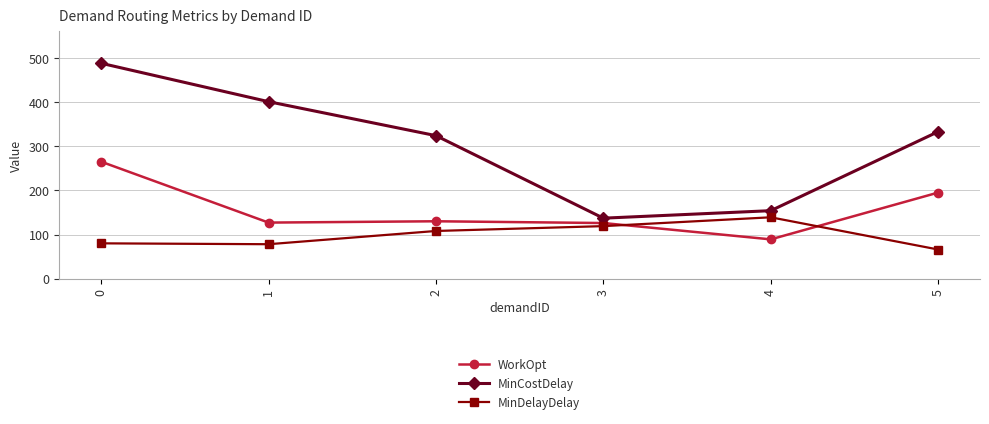

How many categories are shown in the chart?

6